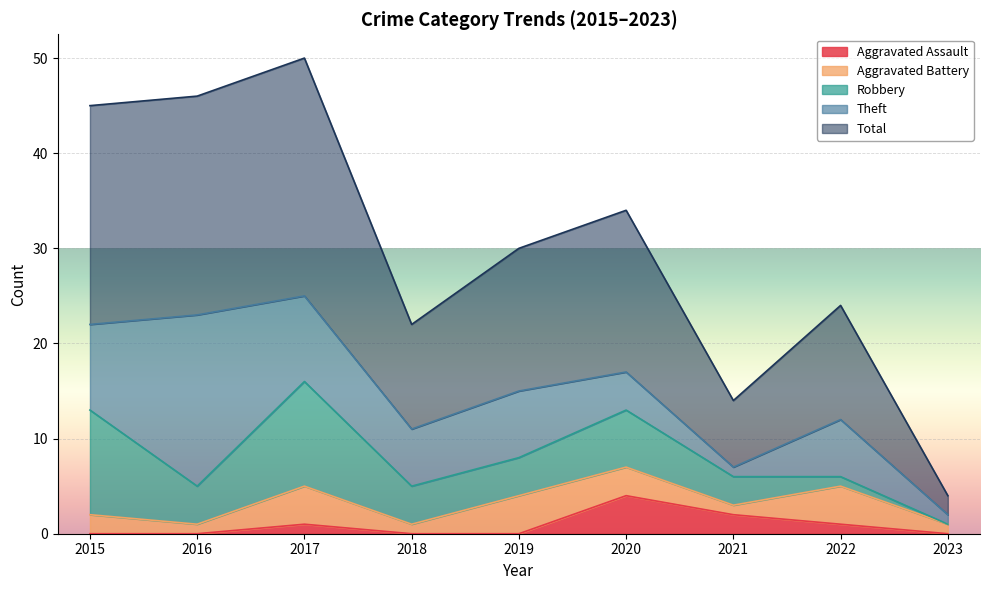

At which category is the sum across all series the highest?

2017